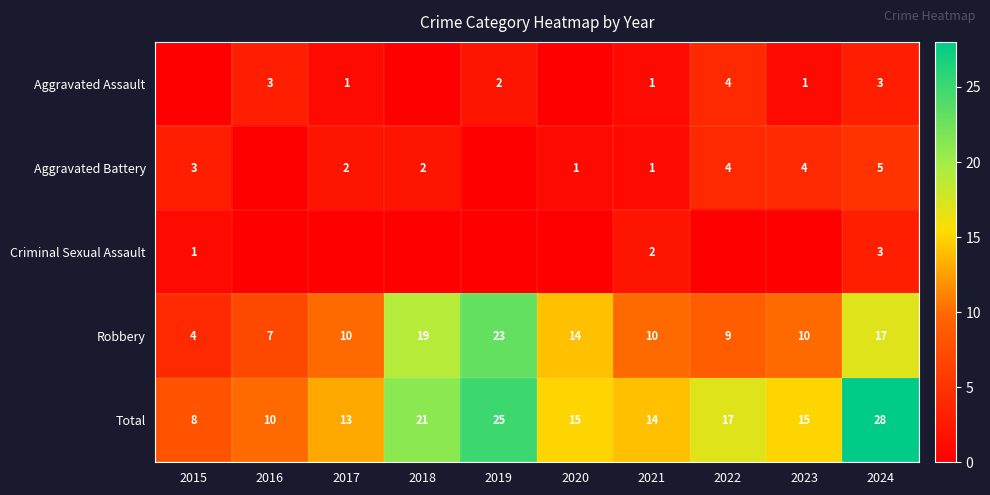

Which category has the highest value in the Robbery series?

2019